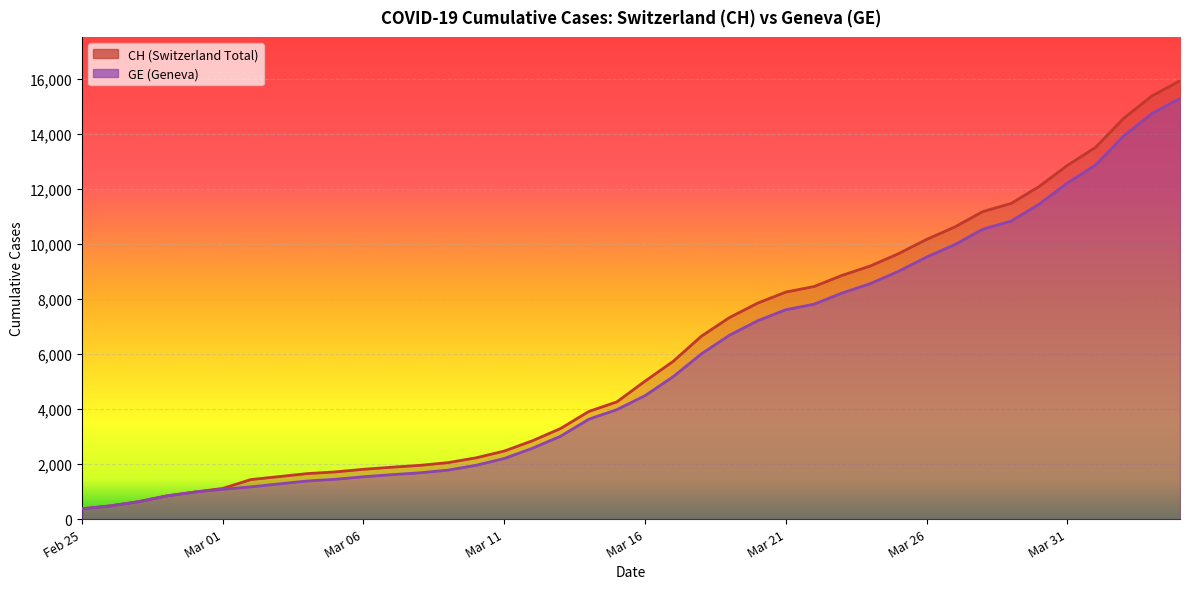

At 2020-03-03, list the series in order from smallest to largest.

GE, CH